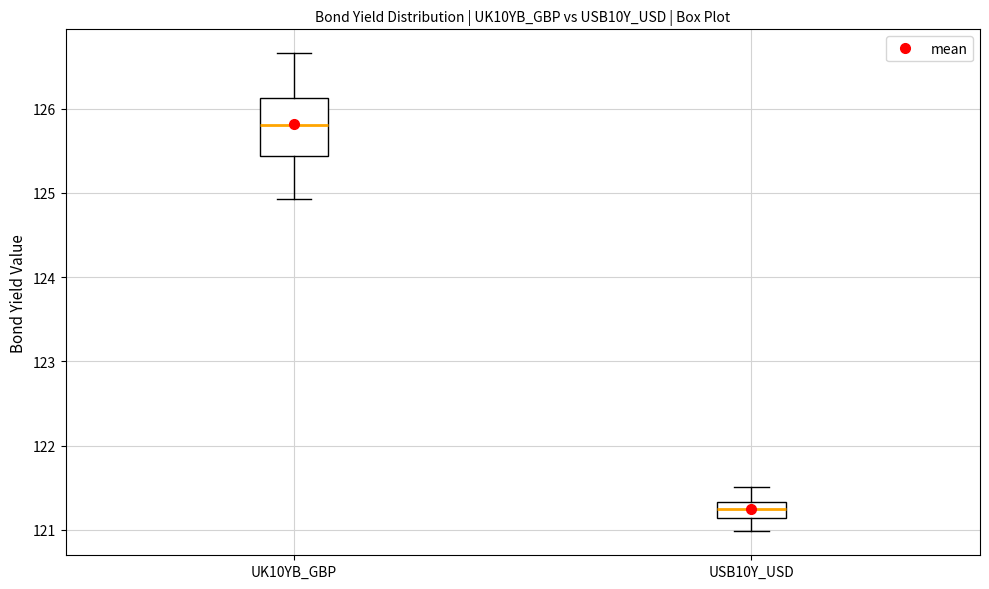

Which box is the tallest, from its lower edge to its upper edge?

UK10YB_GBP